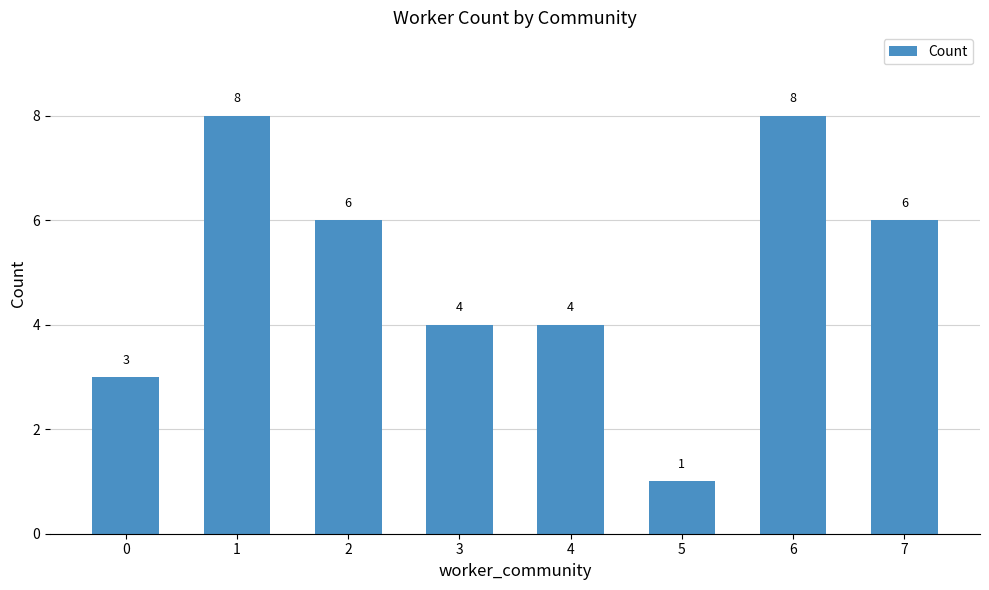

What is the sum of the values at 7 and 2?

12